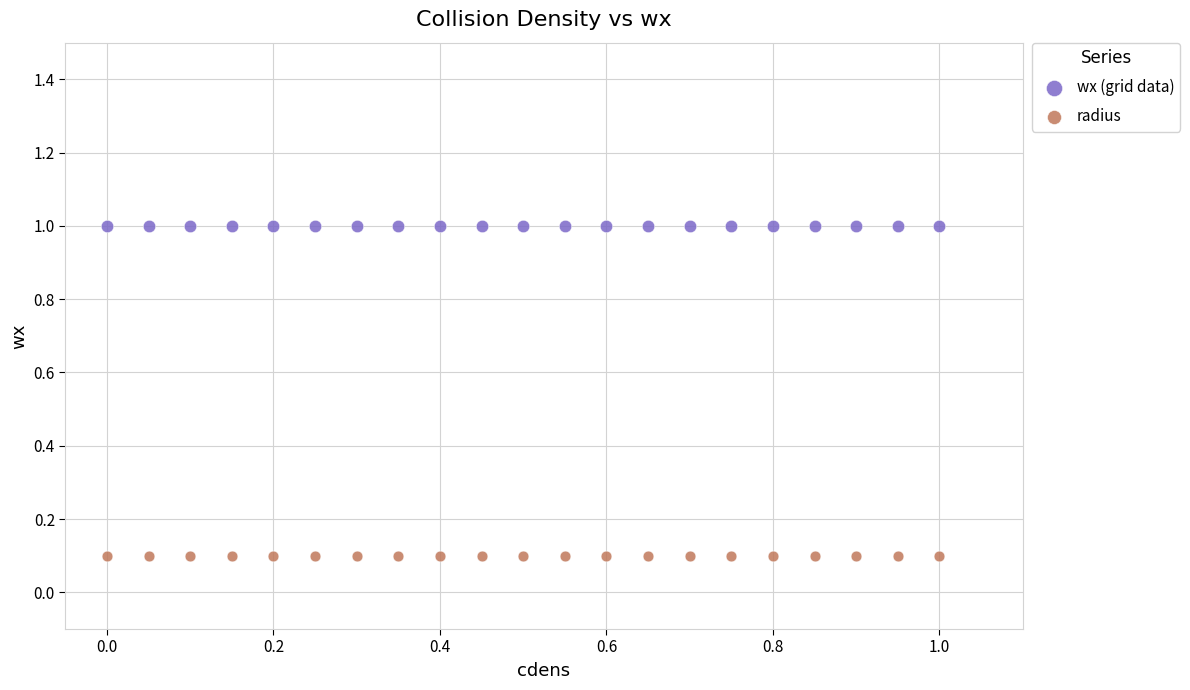

Which series contains the lowest Y value?

radius